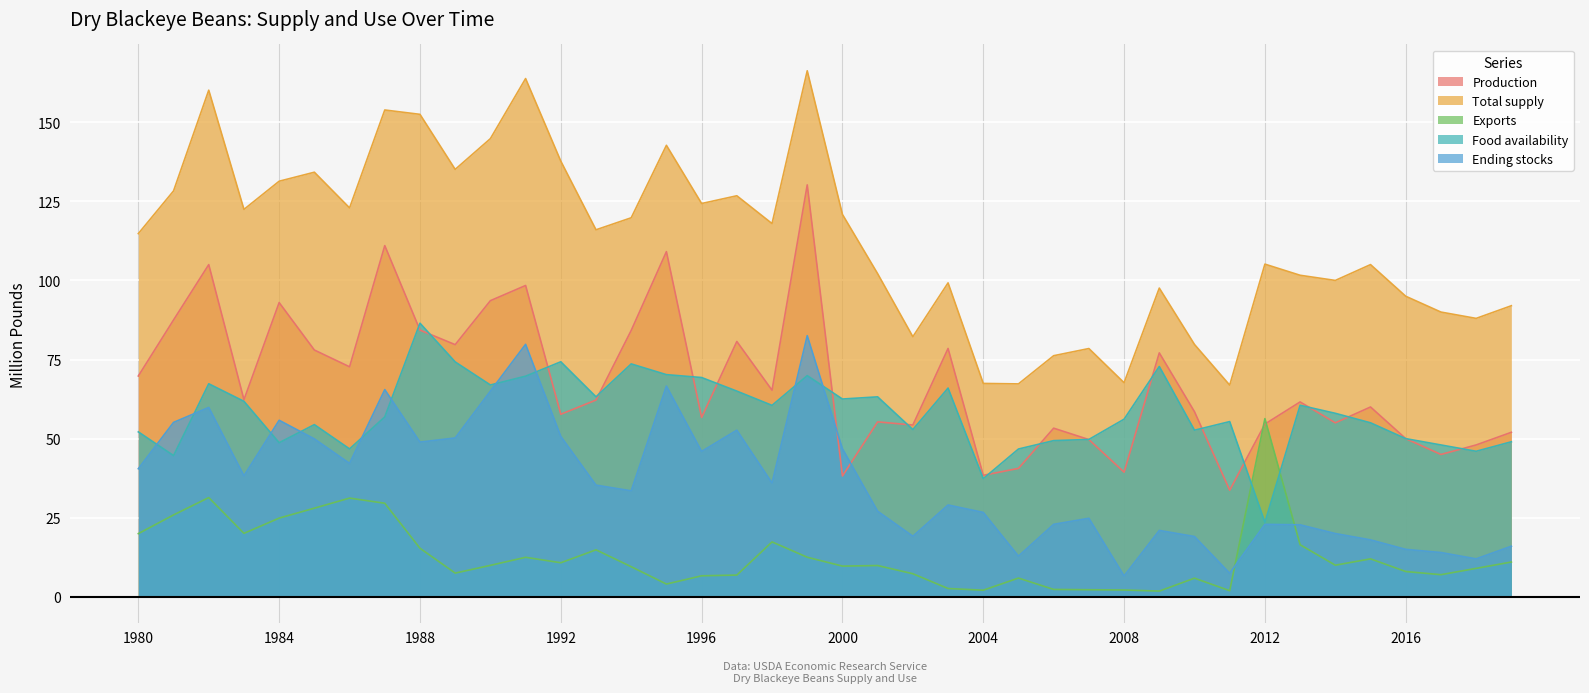

Reading left to right, transcribe all the data shown in this chart.

Production: 69.8	87.5	105.0	62.3	93.0	78.0	72.7	111.0	84.3	79.7	93.6	98.4	57.7	62.2	84.2	109.1	56.7	80.7	65.3	130.2	38.2	55.3	54.3	78.5	38.4	40.6	53.3	49.7	39.4	77.1	58.5	33.7	54.6	61.6	55.0	60.0	50.0	45.0	48.0	52.0
Total supply: 114.8	128.3	160.1	122.4	131.4	134.2	122.9	153.9	152.5	135.1	144.8	163.8	137.7	116.0	119.8	142.7	124.3	126.8	118.0	166.3	120.9	102.1	82.2	99.2	67.4	67.3	76.2	78.5	67.7	97.6	79.8	66.9	105.1	101.6	100.0	105.0	95.0	90.0	88.0	92.0
Exports: 20.0	25.9	31.4	20.1	24.9	28.0	31.2	29.6	15.4	7.5	9.9	12.5	10.8	14.9	9.5	4.0	6.6	6.9	17.4	12.5	9.7	9.9	7.3	2.6	2.1	5.9	2.3	2.2	2.2	1.8	5.9	1.9	56.3	16.5	10.0	12.0	8.0	7.0	9.0	11.0
Food availability: 52.1	44.6	67.3	61.8	48.7	54.4	46.8	56.9	86.5	74.2	67.0	69.7	74.3	63.2	73.6	70.2	69.3	65.0	60.5	69.9	62.5	63.2	52.9	66.0	37.4	46.7	49.4	49.7	56.1	72.8	52.7	55.4	23.5	60.5	58.0	55.0	50.0	48.0	46.0	49.0
Ending stocks: 40.5	55.1	59.8	38.3	55.8	49.9	42.2	65.5	48.9	50.2	65.0	79.8	50.7	35.3	33.5	66.6	46.0	52.7	36.0	82.5	46.8	27.1	19.2	29.0	26.7	12.9	22.9	24.8	6.6	21.0	19.1	7.4	22.9	22.8	20.0	18.0	15.0	14.0	12.0	16.0